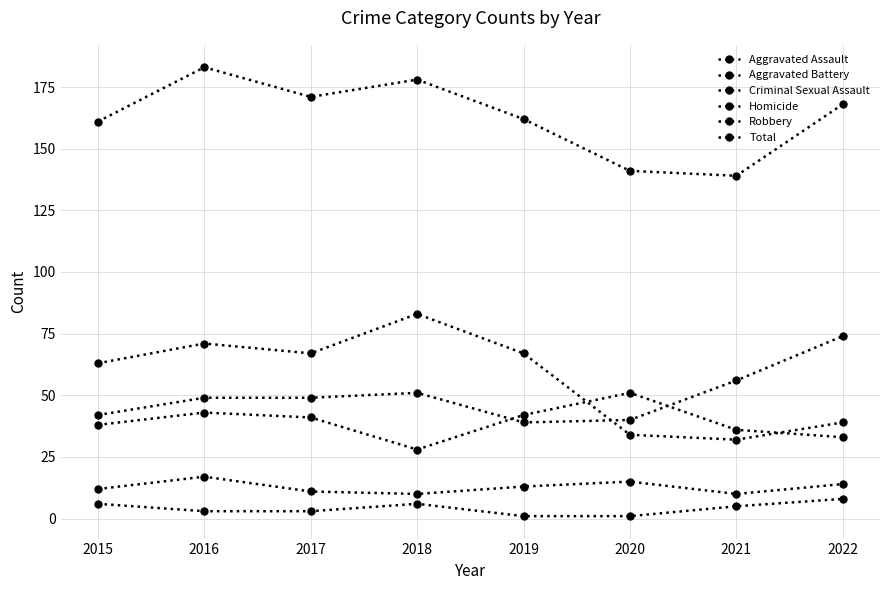

Between 2015 and 2020, which series saw the biggest shift?

Robbery